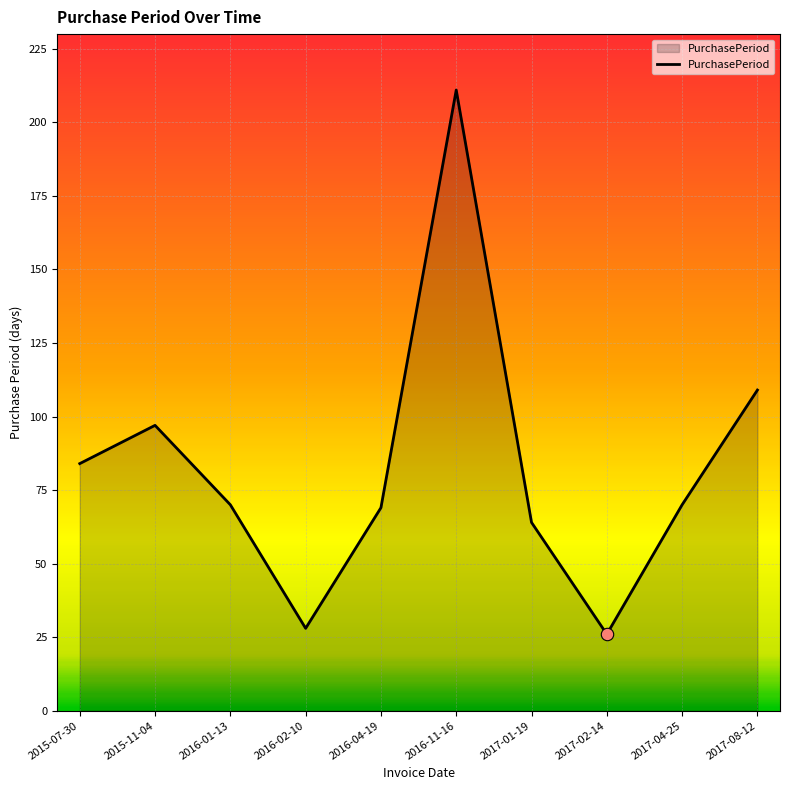

What is the ratio of the value at 2016-11-16 to the value at 2017-02-14?

8.1